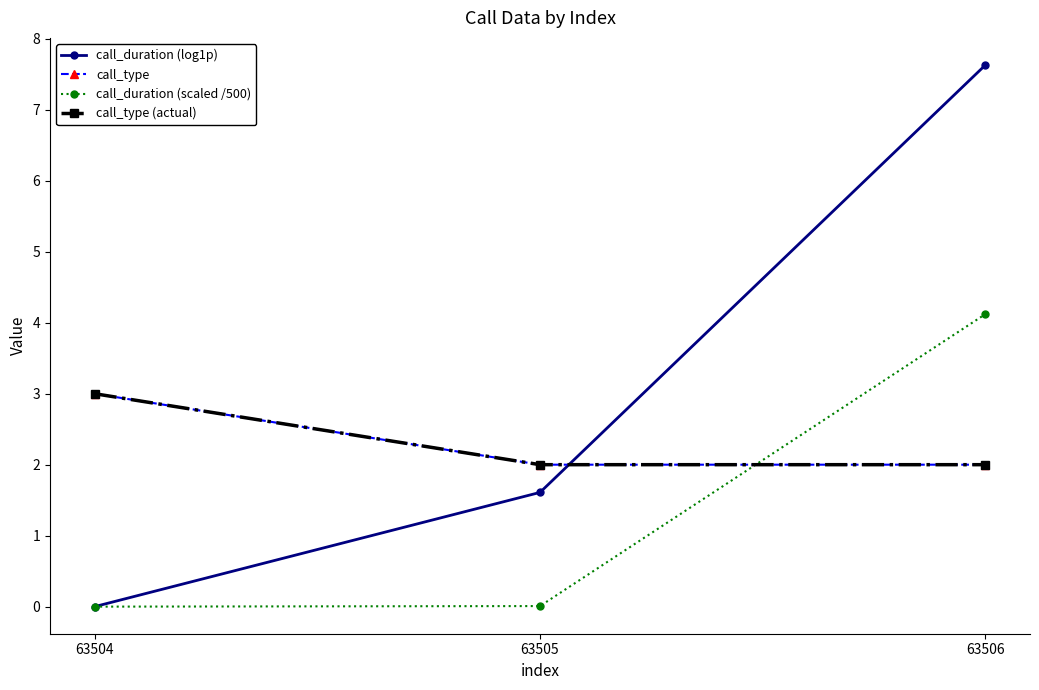

Is this an area chart (filled region under the line)?

No